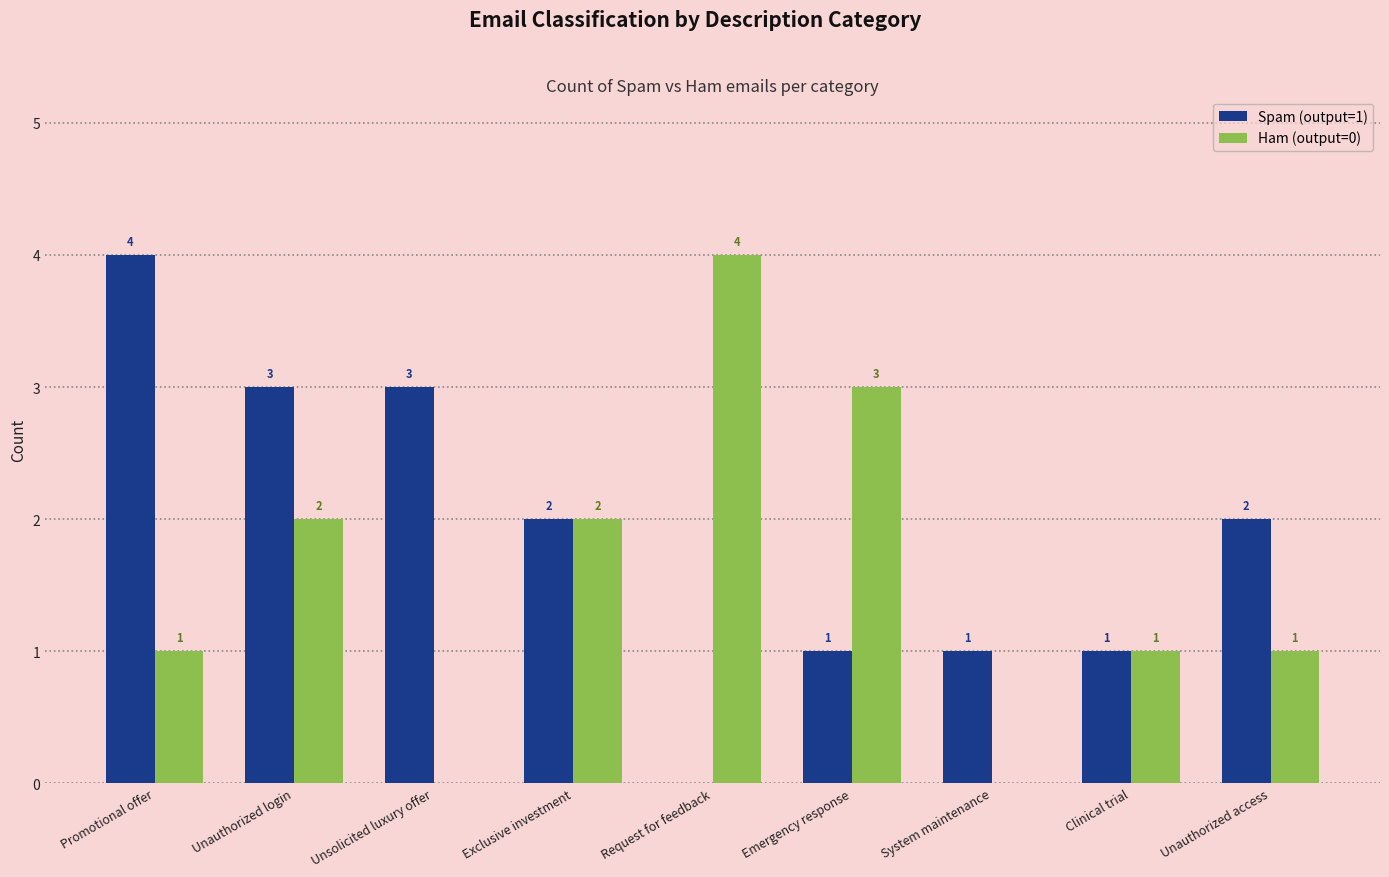

Which series has the largest total across all categories?

Spam (output=1)